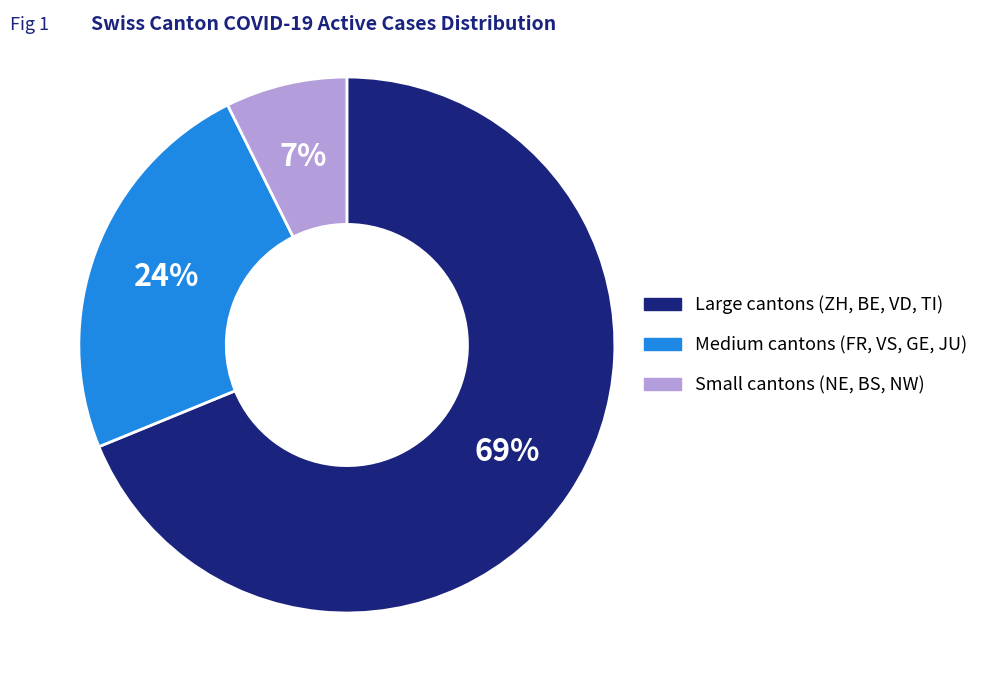

To the nearest percent, what is the average slice percentage?

33%